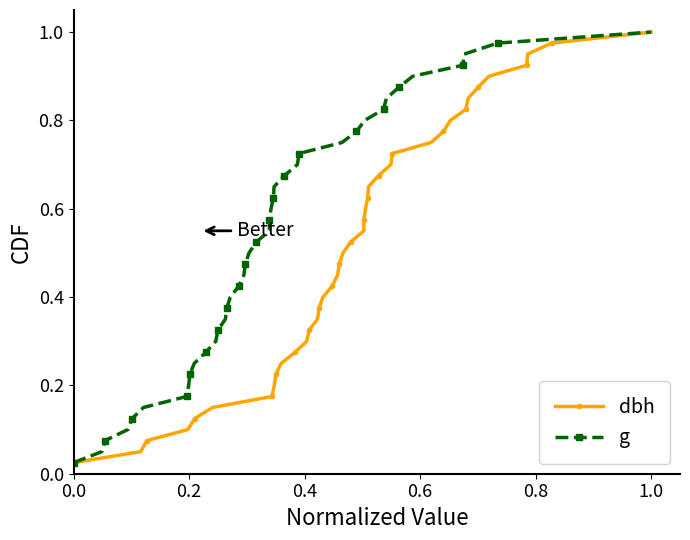

What are all the series names shown in the legend?

dbh, g